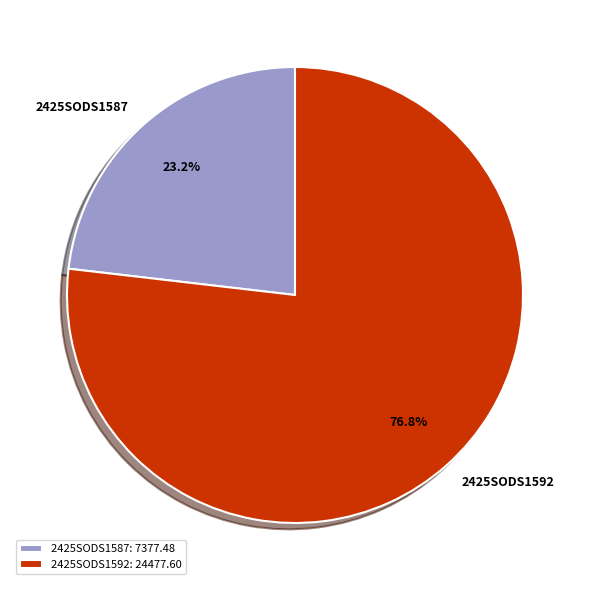

What is the ratio of the value at 2425SODS1587 to the value at 2425SODS1592?

0.3